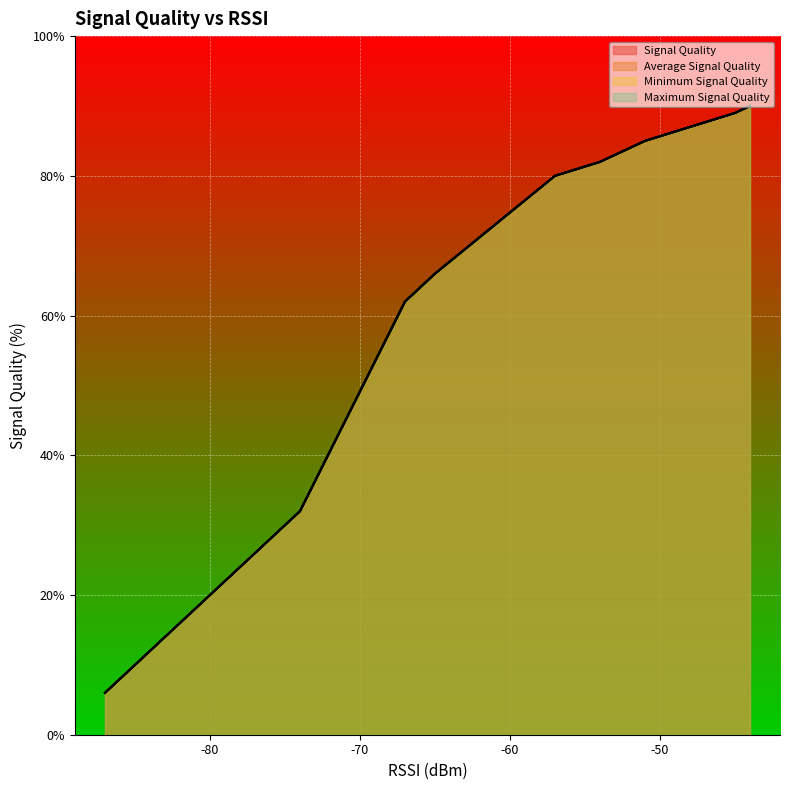

The Signal Quality series shows 6 at 18. True or false?

True